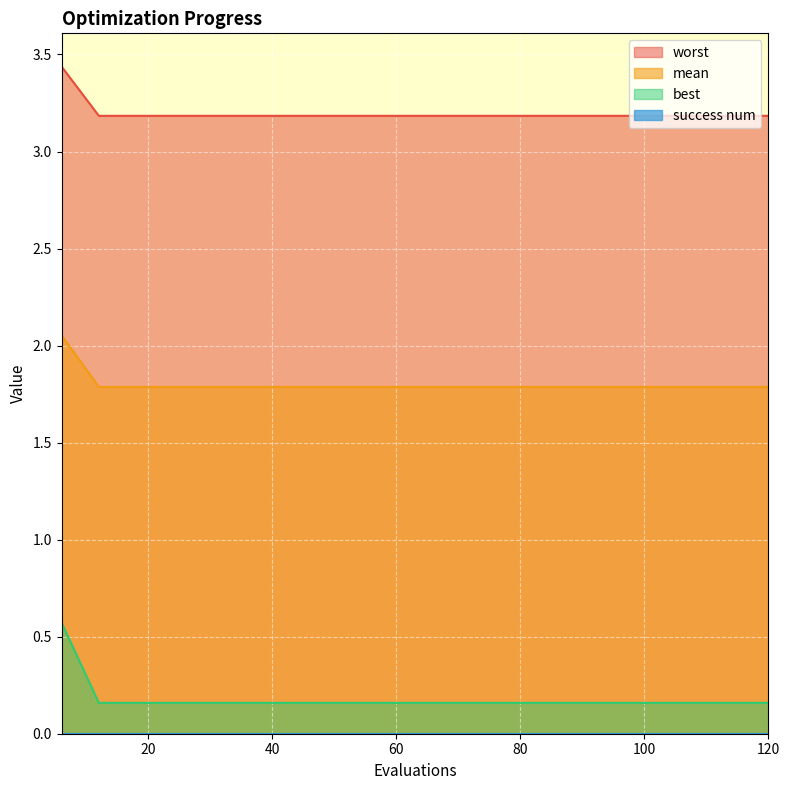

Is it true that mean equals 1.8 at 120?

True